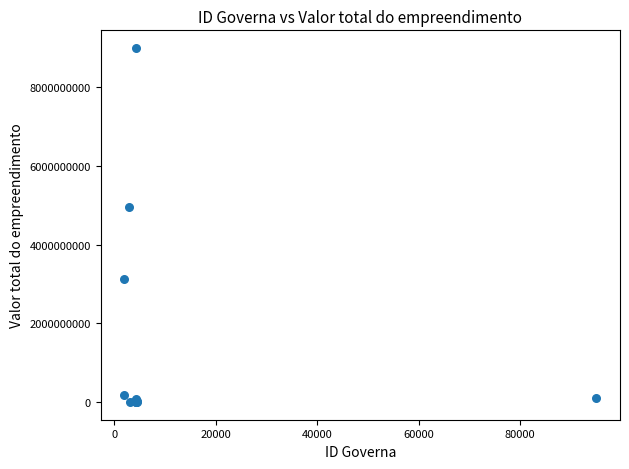

What Y value in the scatter plot is closest to 4500000000?

4969000000